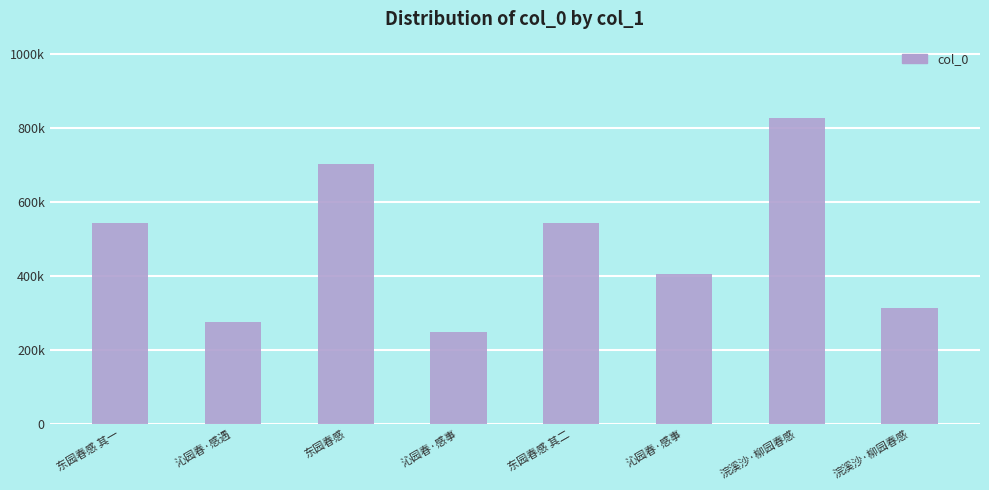

Reading left to right, list all the values displayed in this chart.

542740	276010	703191	247064	542741	404313	826498	313194